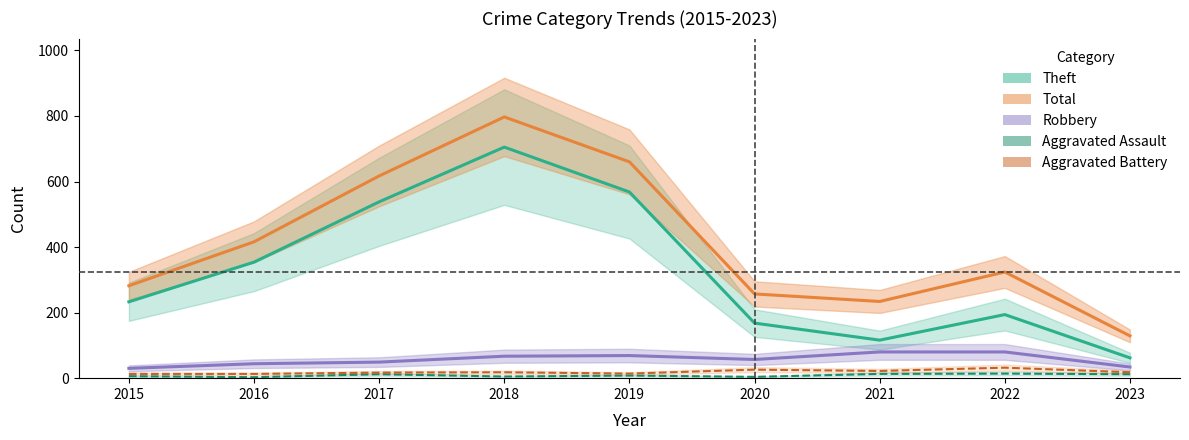

What is the spread (max minus min) of values at 2018?

792